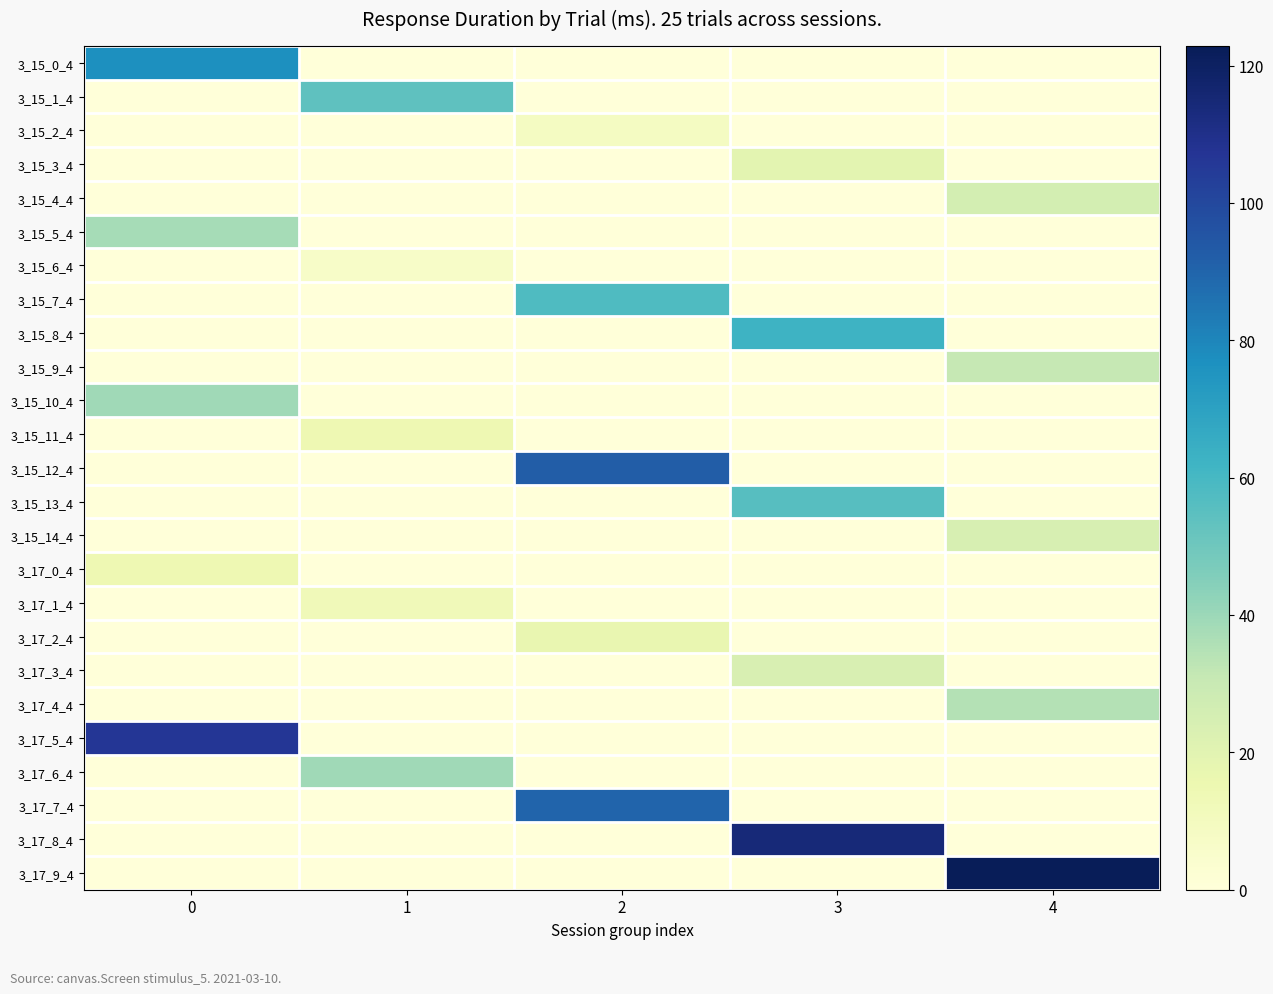

List the series in order of their peak value, lowest first.

3_15_6_4, 3_15_2_4, 3_17_1_4, 3_15_11_4, 3_17_0_4, 3_17_2_4, 3_15_3_4, 3_17_3_4, 3_15_14_4, 3_15_4_4, 3_15_9_4, 3_17_4_4, 3_15_5_4, 3_15_10_4, 3_17_6_4, 3_15_1_4, 3_15_13_4, 3_15_7_4, 3_15_8_4, 3_15_0_4, 3_17_7_4, 3_15_12_4, 3_17_5_4, 3_17_8_4, 3_17_9_4